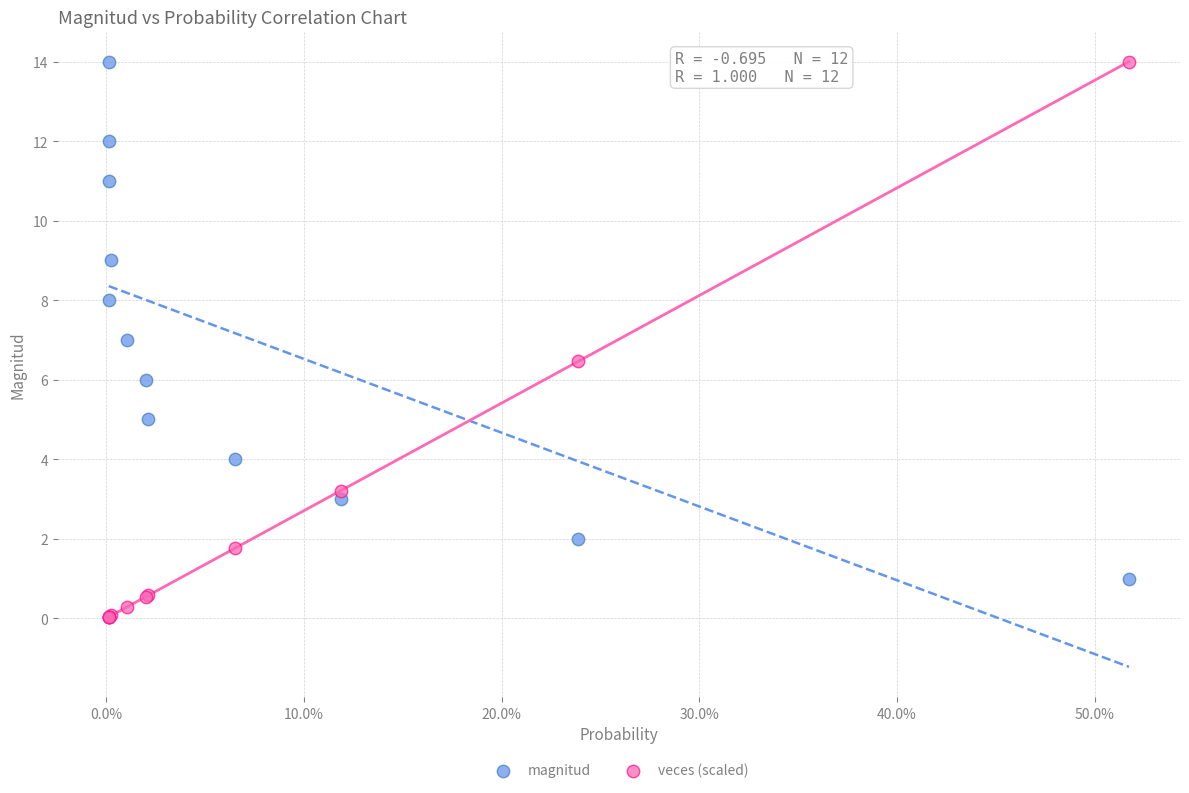

Which series has the widest spread of Y values?

veces (scaled)